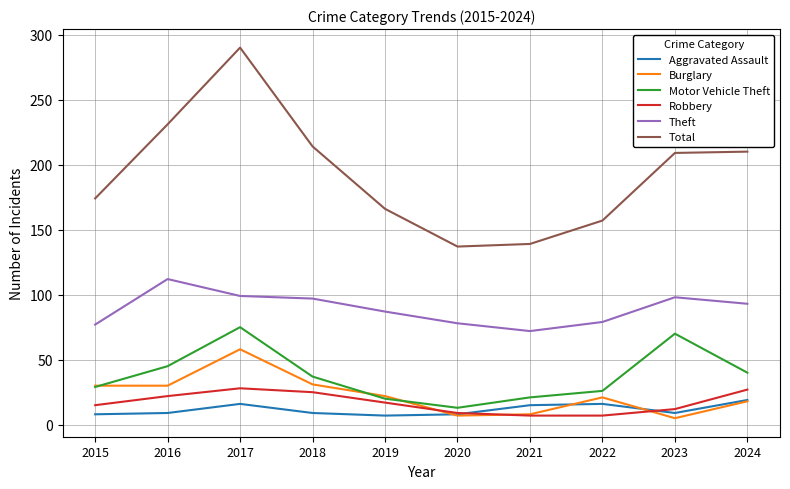

List the series in order of their peak value, highest first.

Total, Theft, Motor Vehicle Theft, Burglary, Robbery, Aggravated Assault